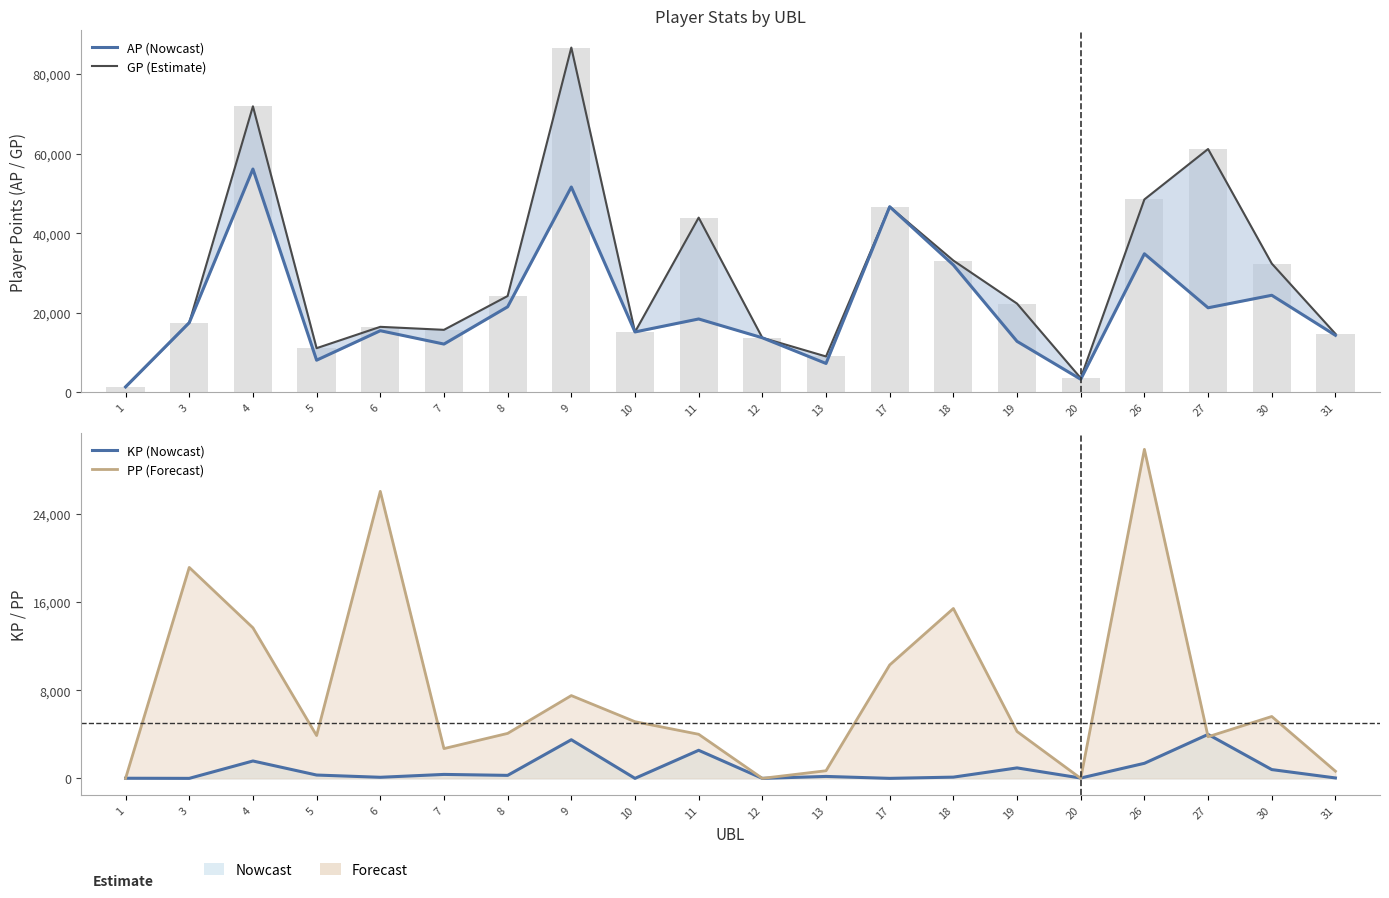

What is the sum of the GP values at 30 and 26?

80848.0